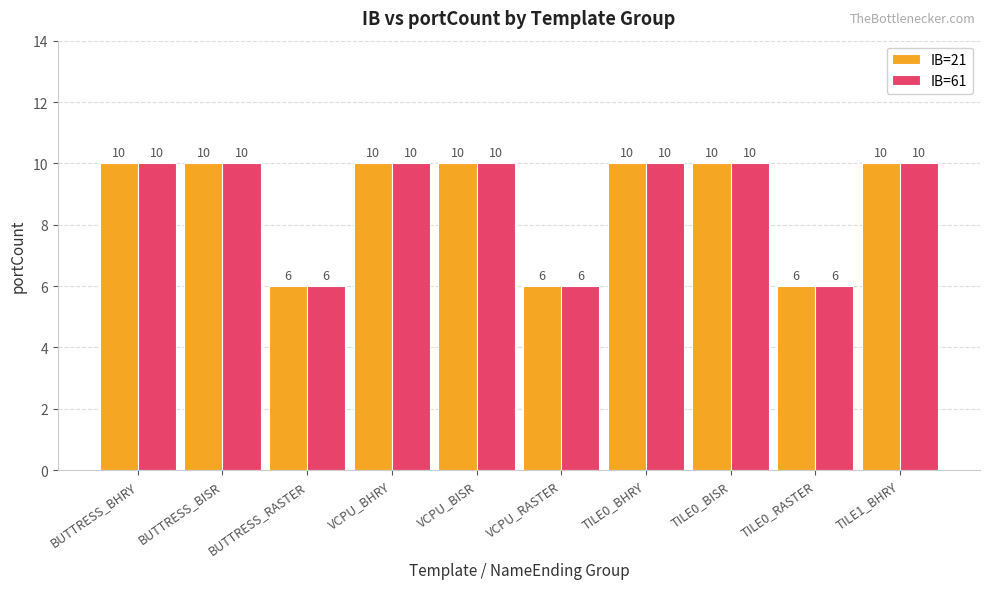

How many series are shown in this chart?

2